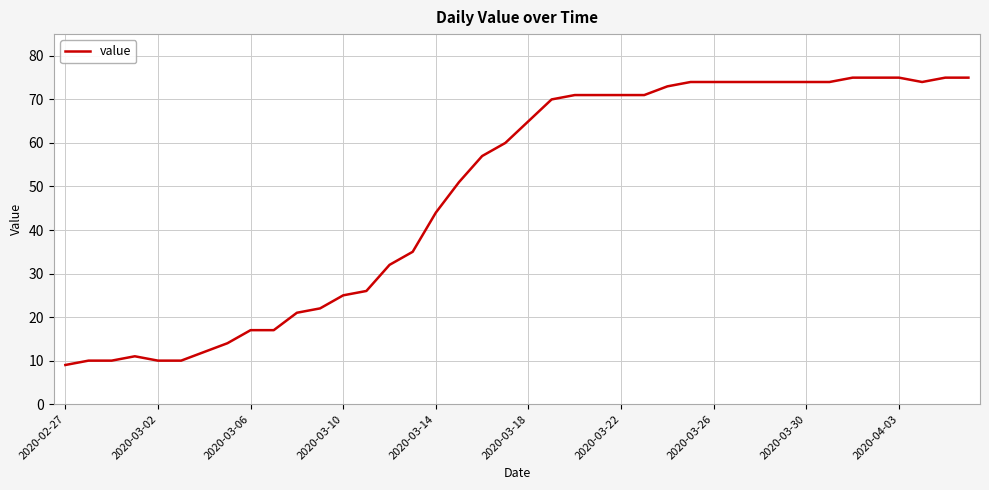

What is the difference between the maximum and minimum values?

66